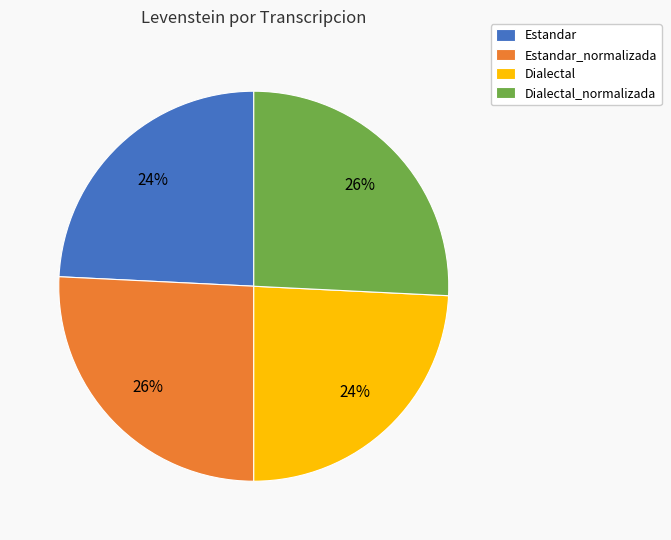

To the nearest percent, what portion does Dialectal represent?

24%